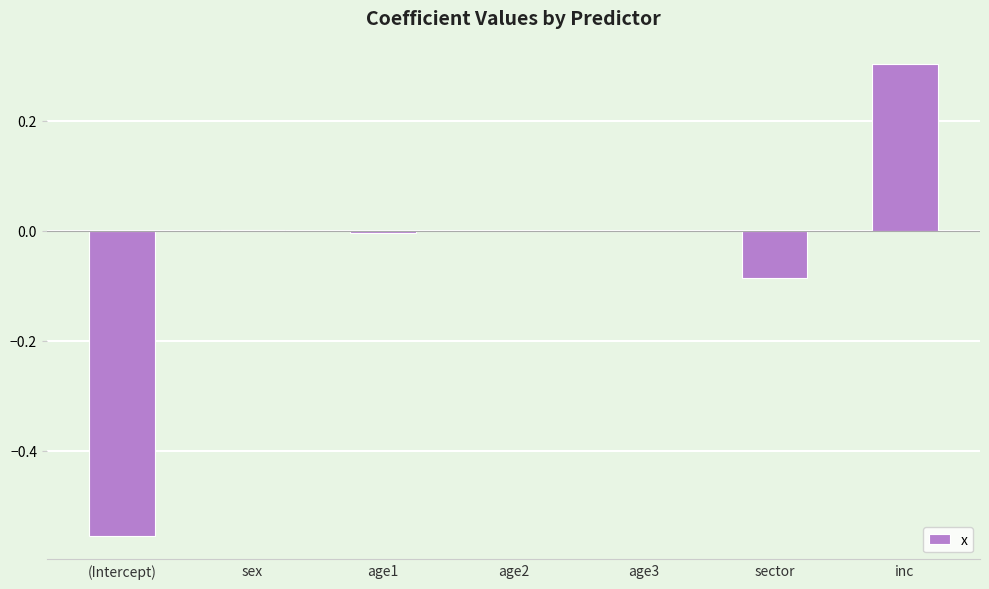

What is the sum of all values?

-0.3